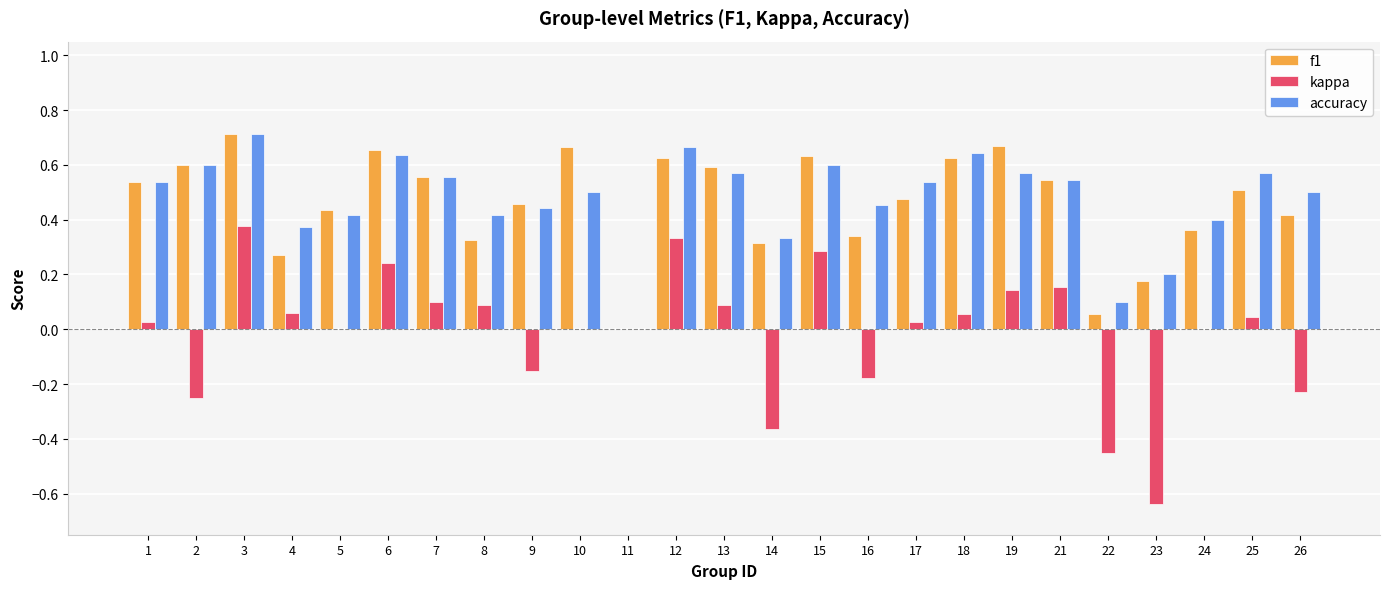

True or false: accuracy has a value of 0.4 at 4.

True